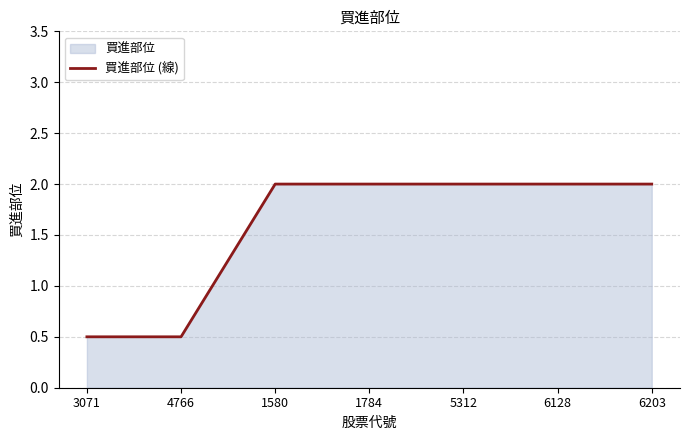

Reading right to left, extract all data points from this chart.

6203=2.0	6128=2.0	5312=2.0	1784=2.0	1580=2.0	4766=0.5	3071=0.5